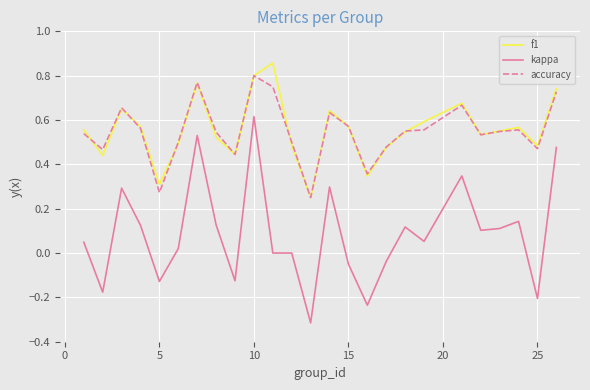

True or false: f1 has more than 1 interior local peaks.

True